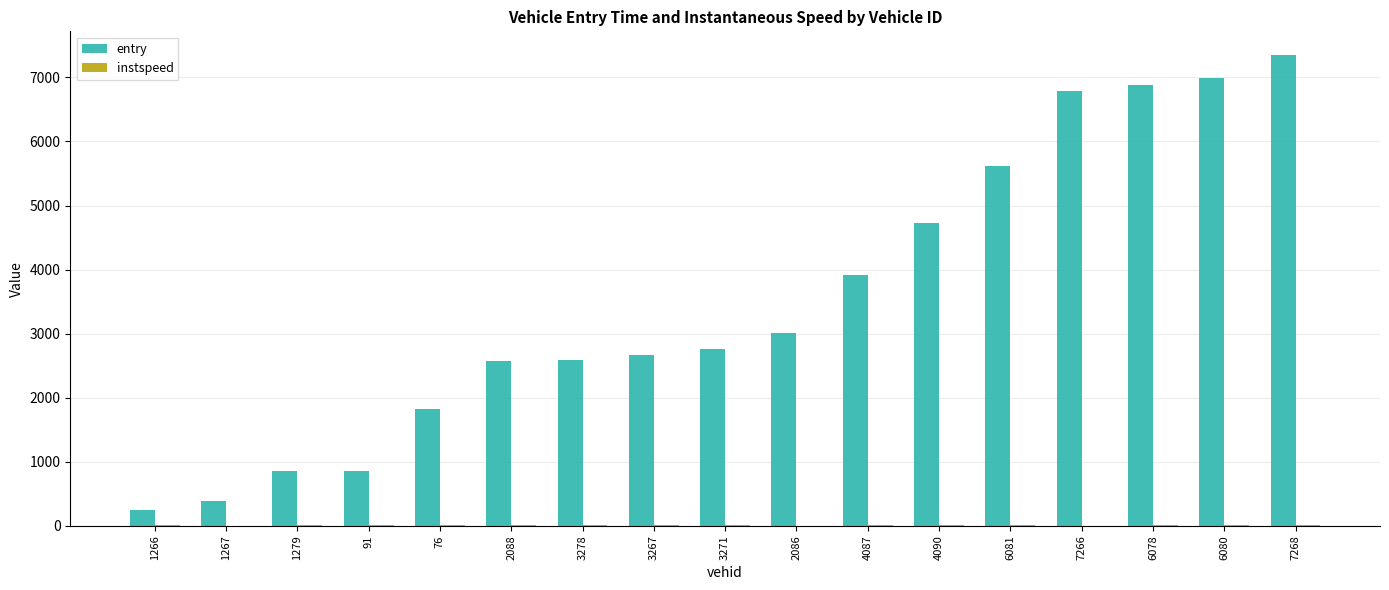

What is the sum of the entry values at 1266 and 4090?

4971.3